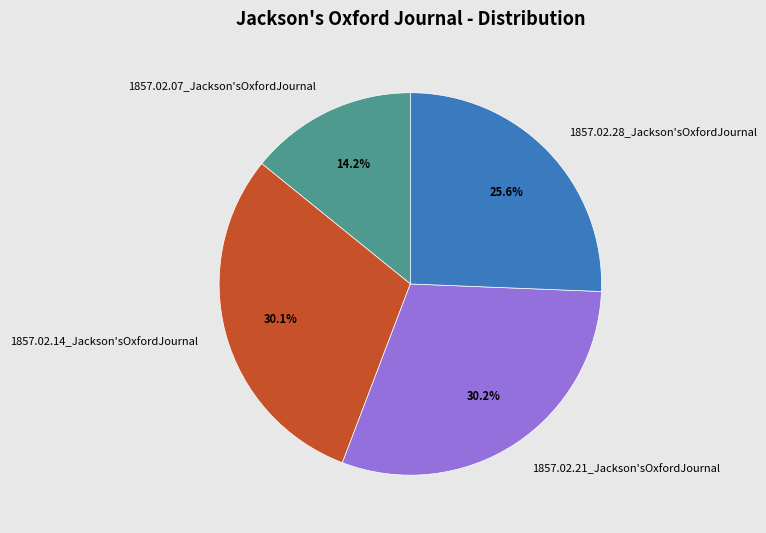

Count the number of slices in the pie.

4